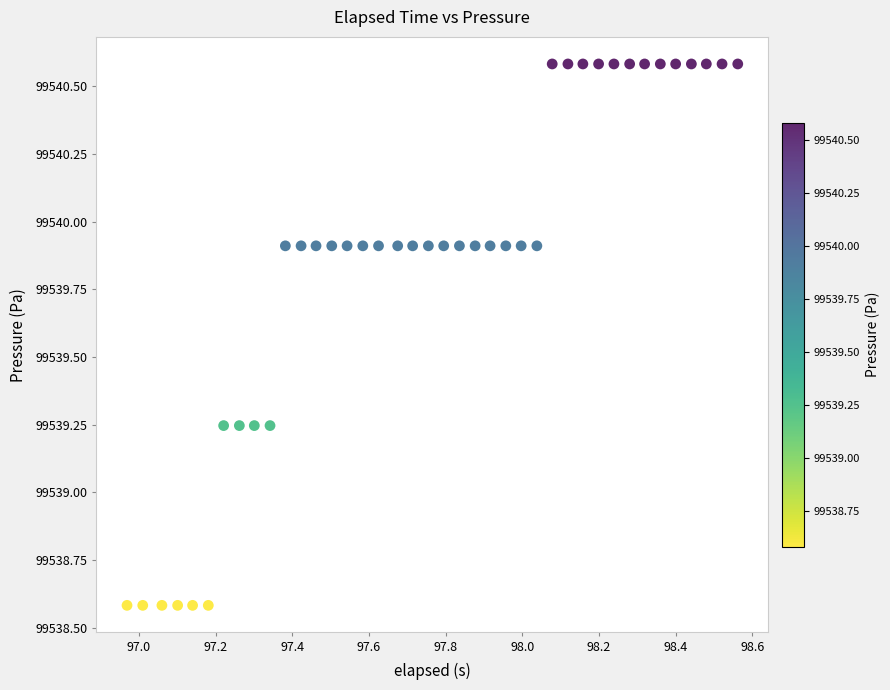

What is the range of X values (max minus min)?

1.6